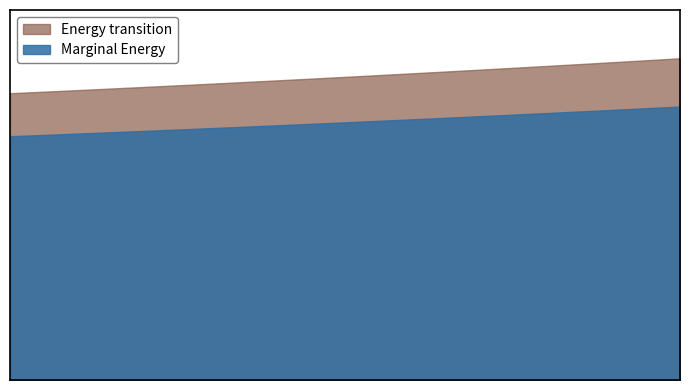

The value at 7030 is 0.4. True or false?

False